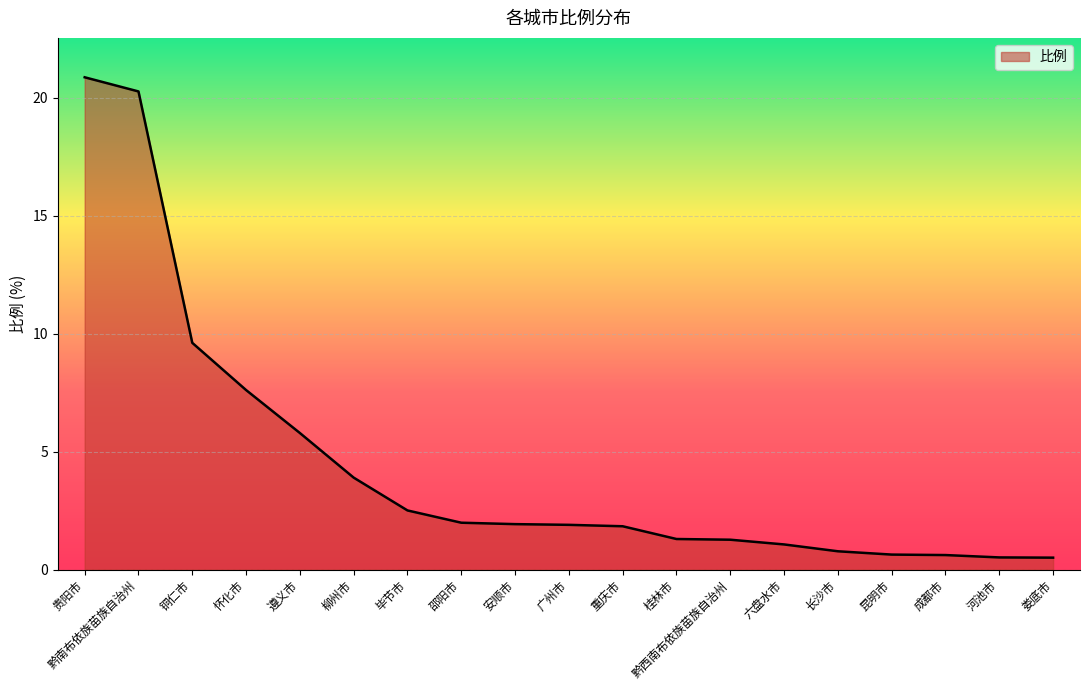

What is the difference between the second highest and second lowest values?

19.7